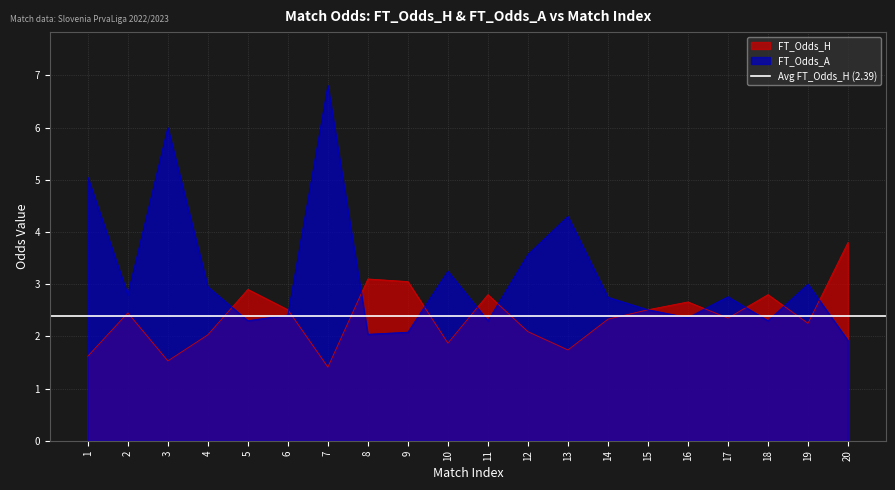

What is the sum of the FT_Odds_A values at 8 and 17?

4.8